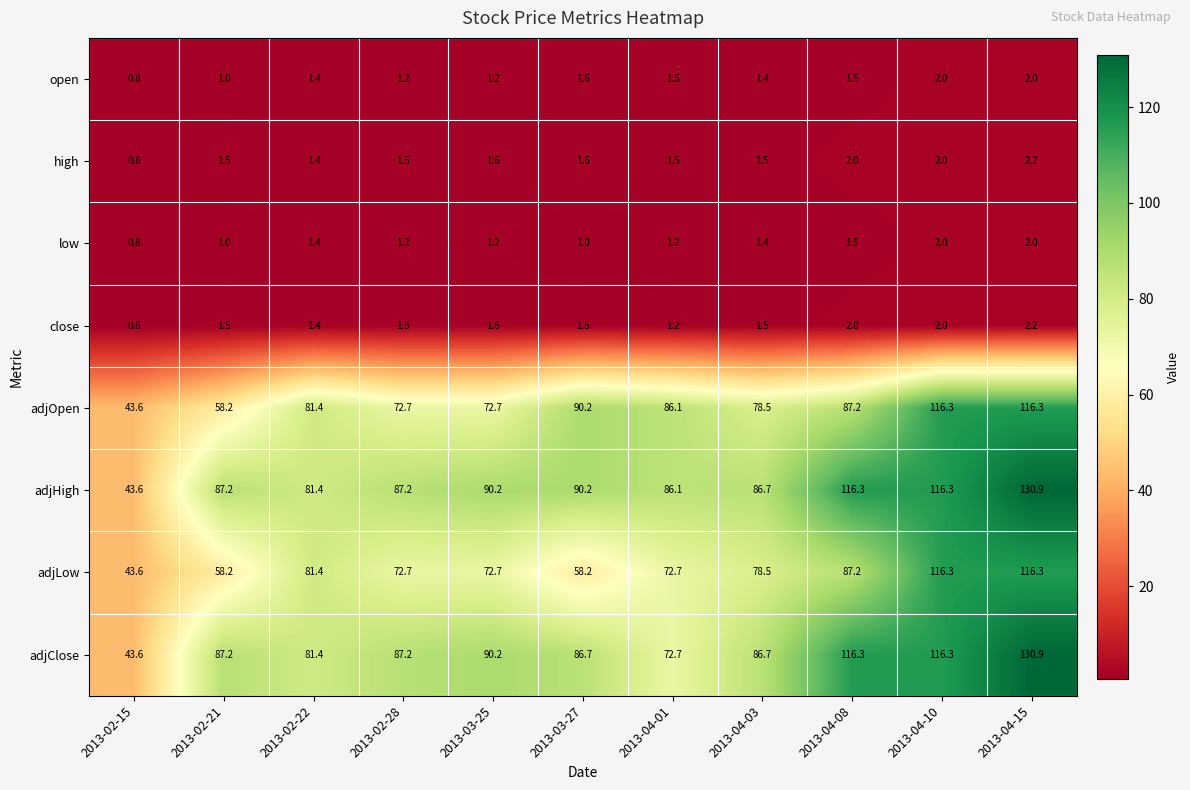

Between 2013-03-27 and 2013-04-15, which series saw the biggest shift?

adjLow